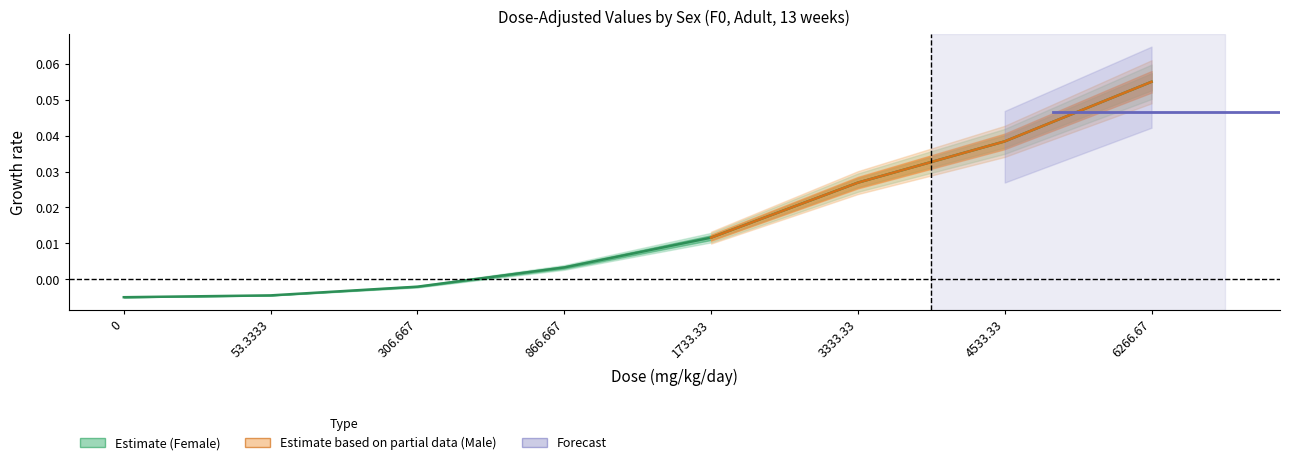

What is the label of the 4th point from the left?

866.667